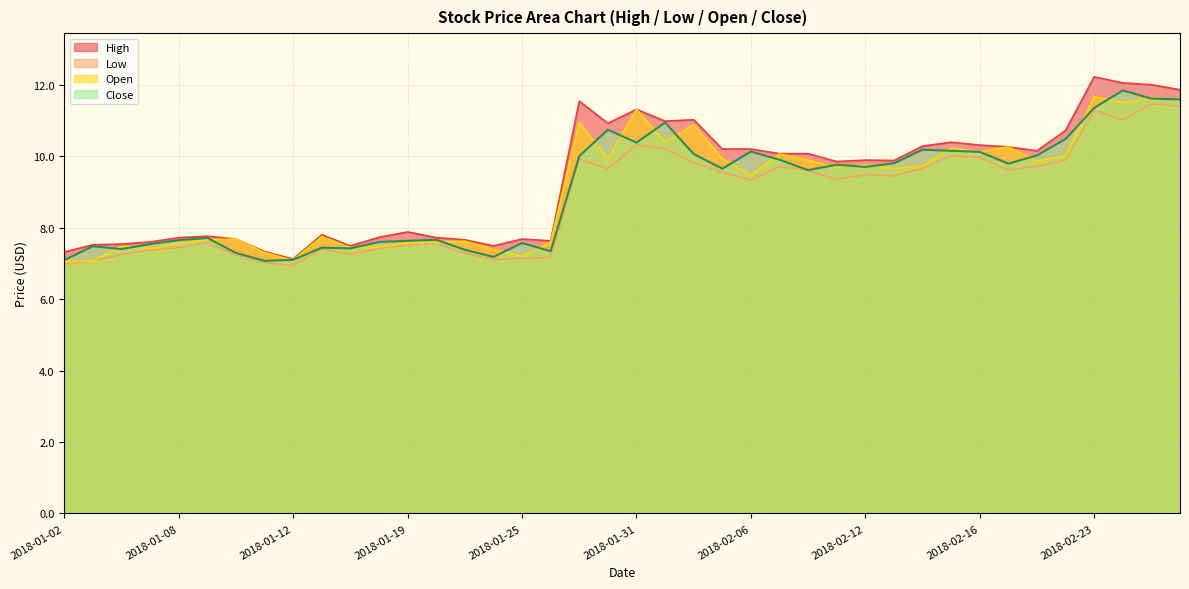

Which series has the largest range (max minus min)?

High